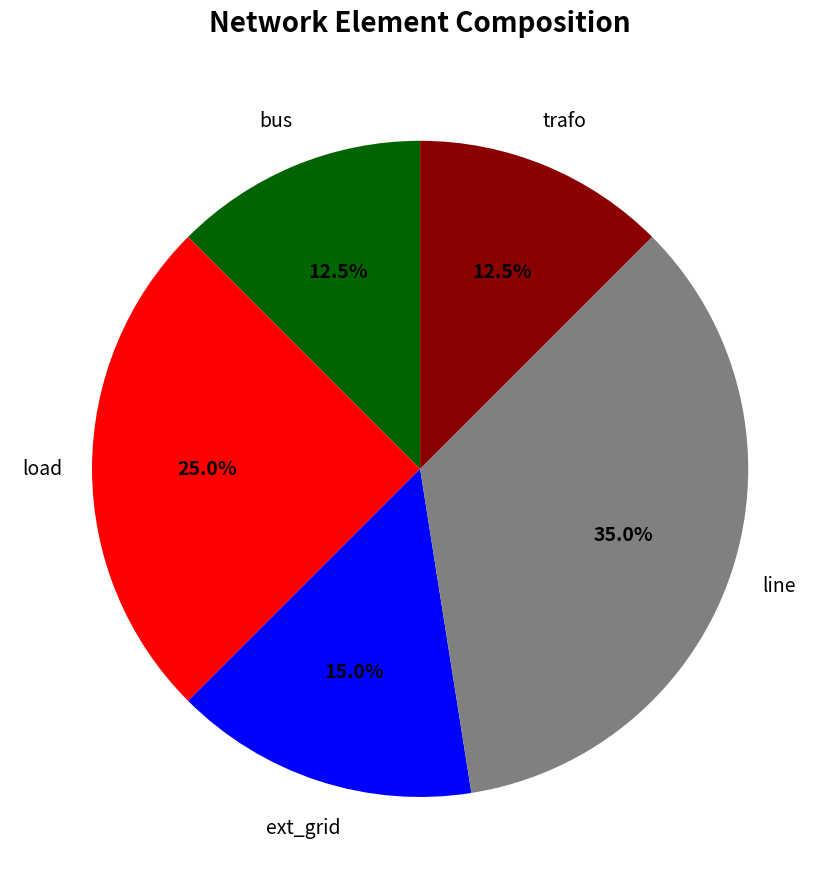

Does any single category account for the majority?

No